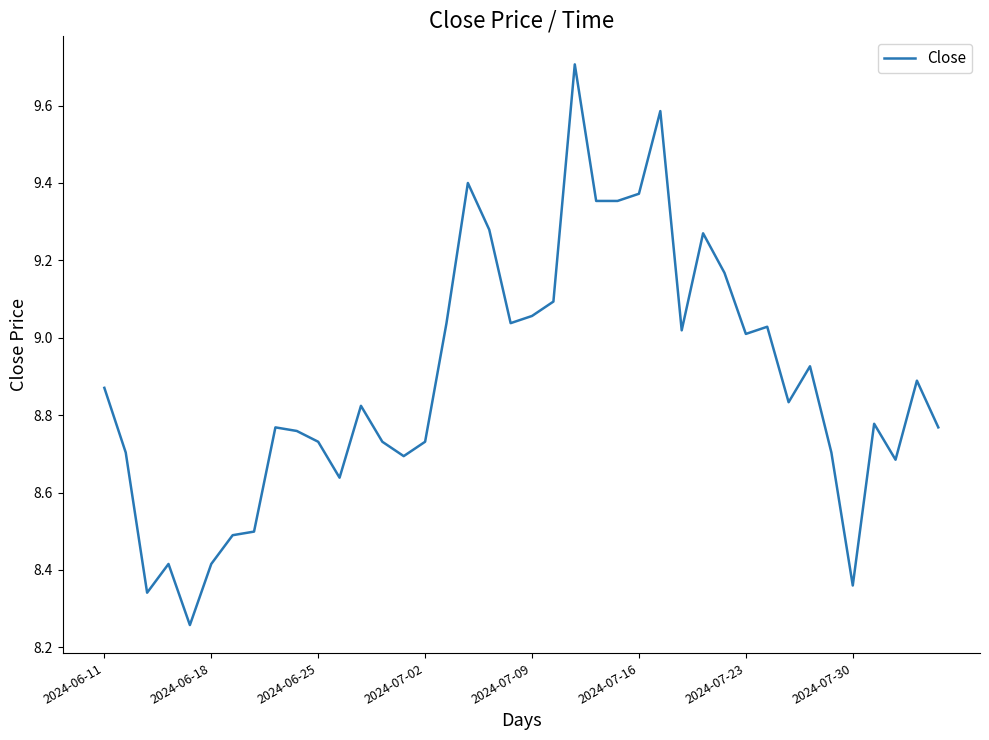

What is the greatest value displayed?

9.7